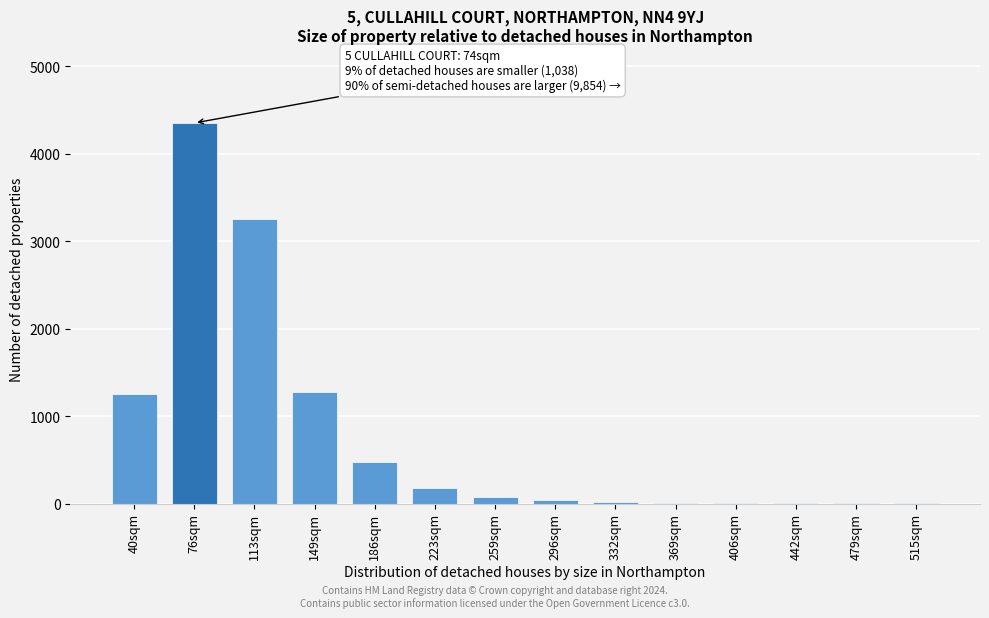

What is the sum of all values?

10958